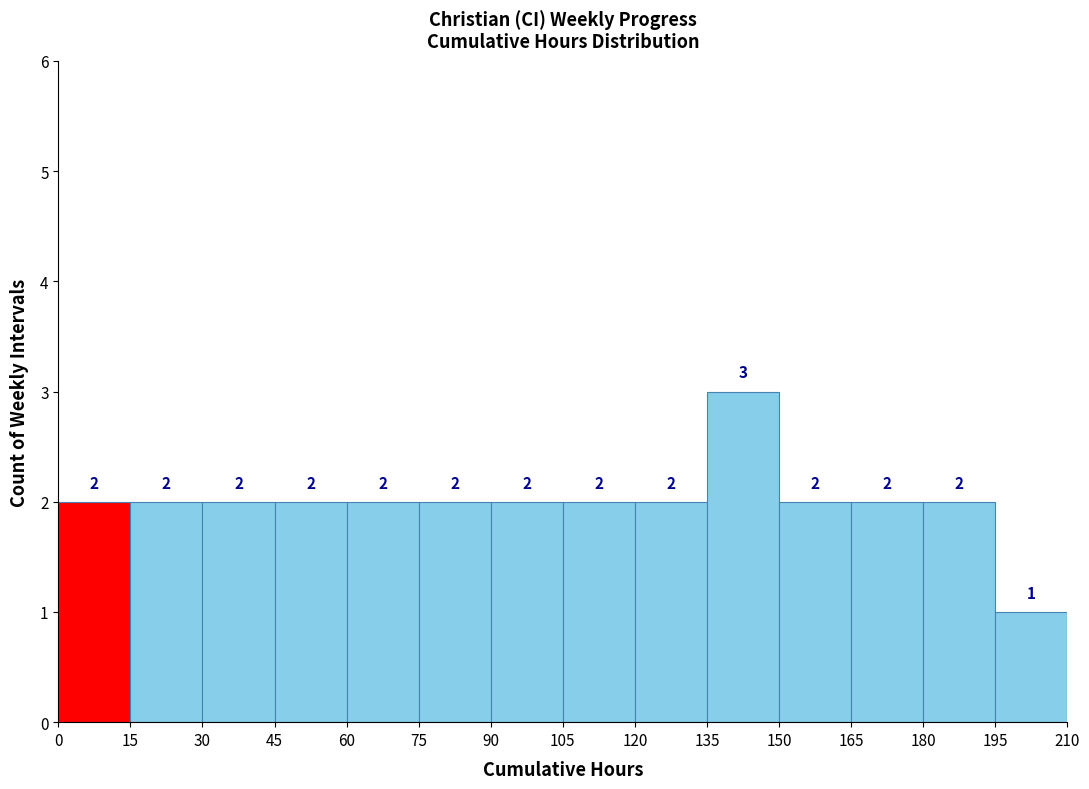

How tall is the bar that spans 105 to 120 on the x-axis?

2